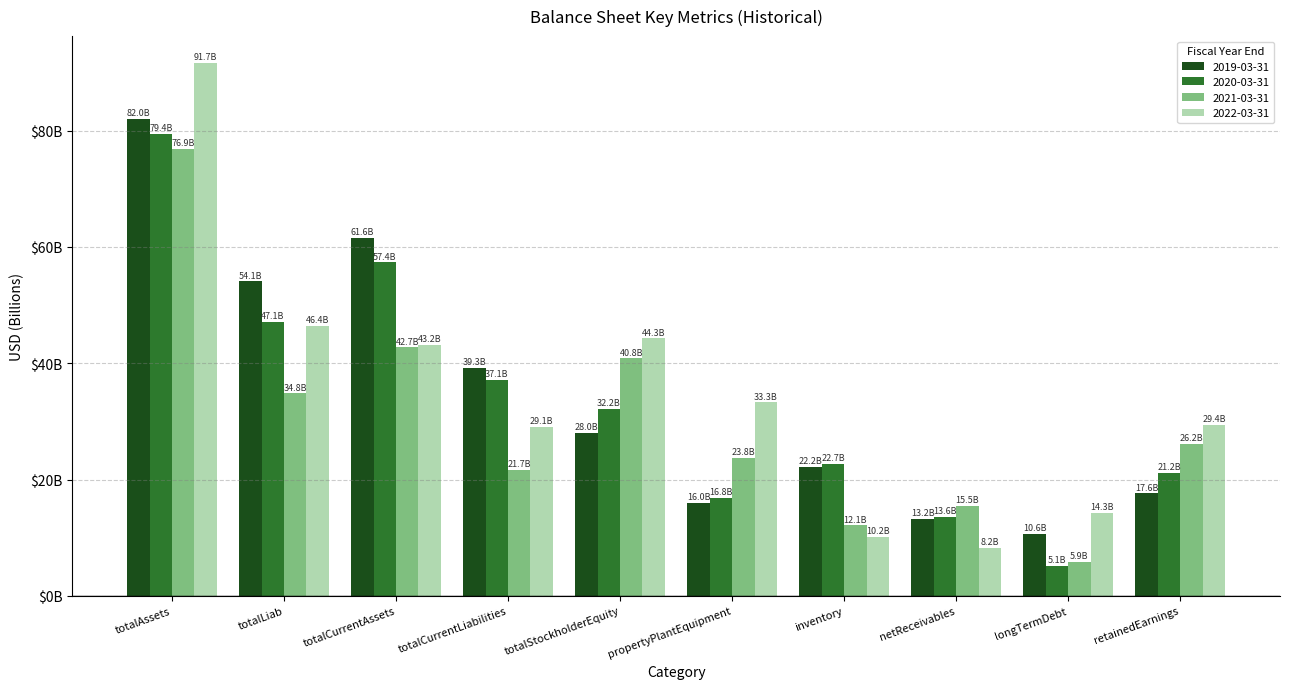

Are the bars horizontal?

No